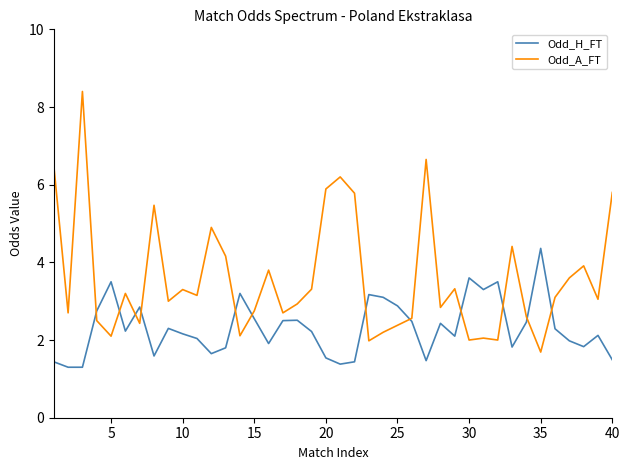

Rank the series by their maximum value, from highest to lowest.

Odd_A_FT, Odd_H_FT